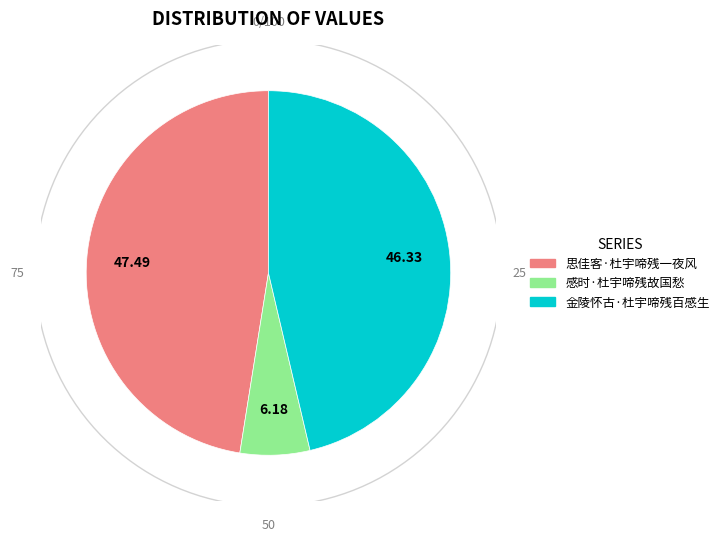

Is the sum of 金陵怀古·杜宇啼残百感生 and 感时·杜宇啼残故国愁 greater than half?

Yes